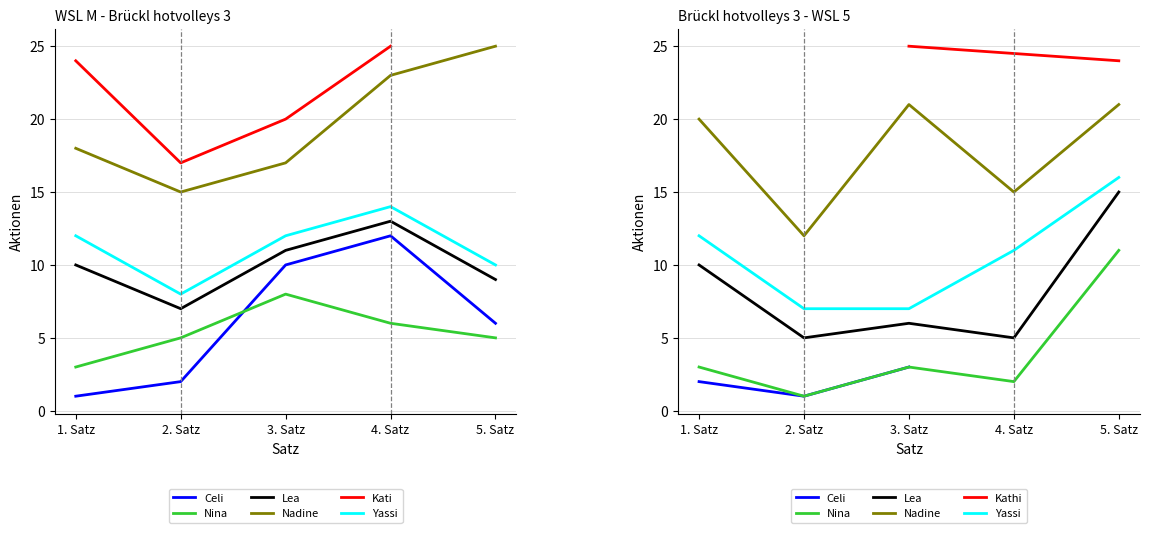

Is this an area chart (filled region under the line)?

No